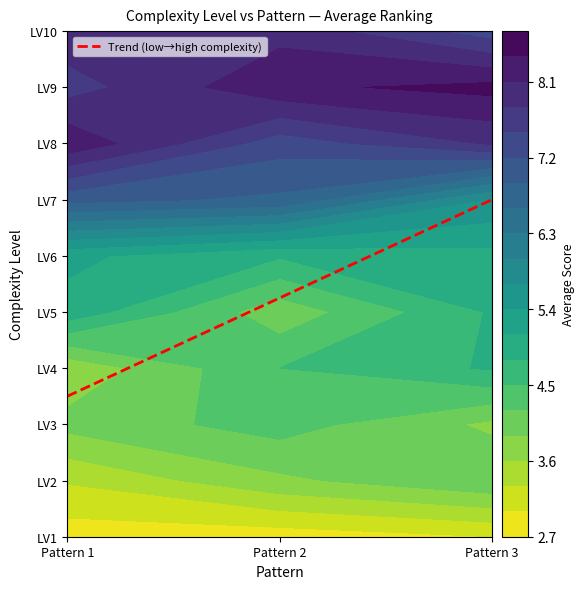

The value of LV3 at Pattern 1 is 4.0. True or false?

True